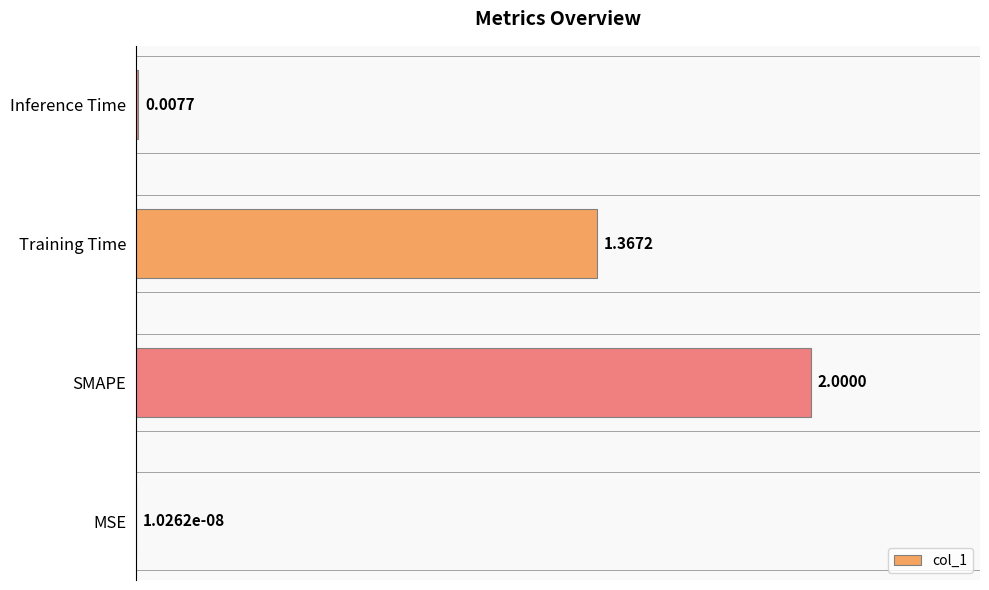

Which label corresponds to the largest value in the chart?

SMAPE